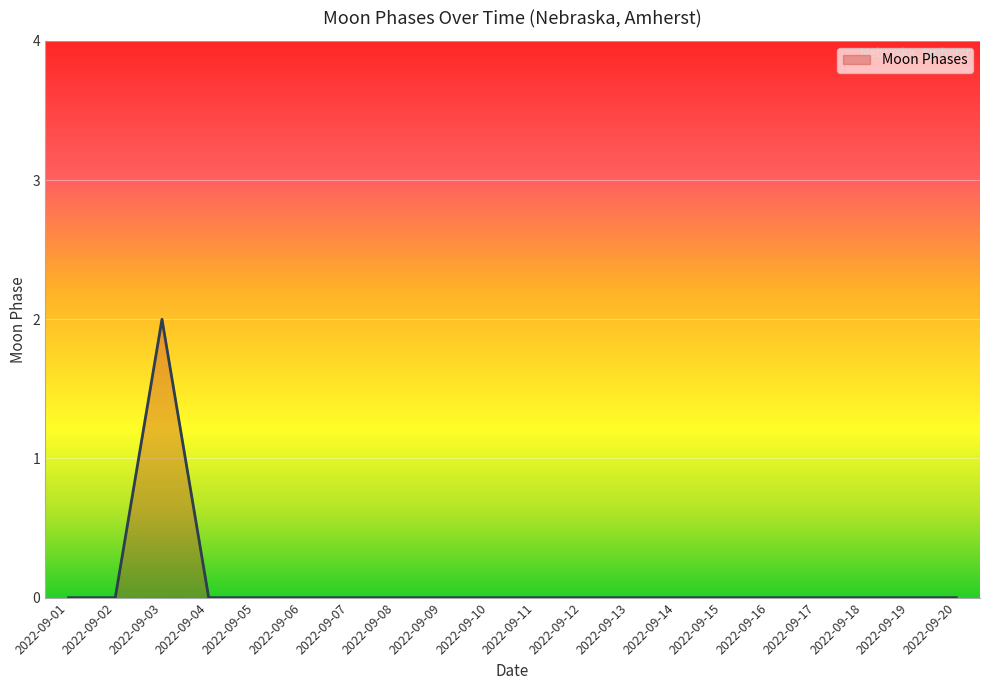

Which label corresponds to the largest value in the chart?

2022-09-03